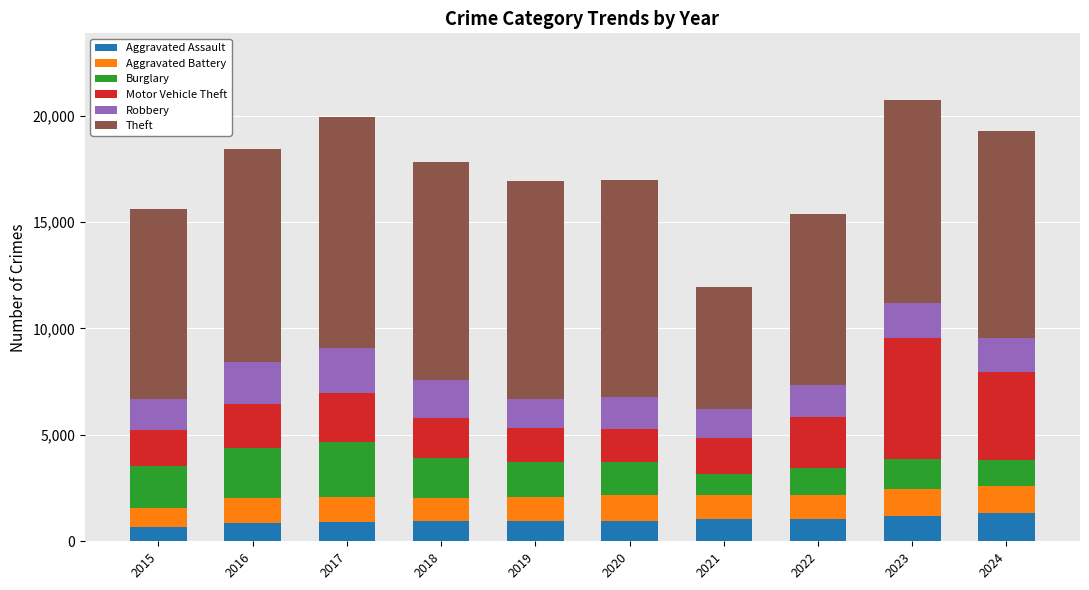

What is the lowest value of the Aggravated Assault series?

658